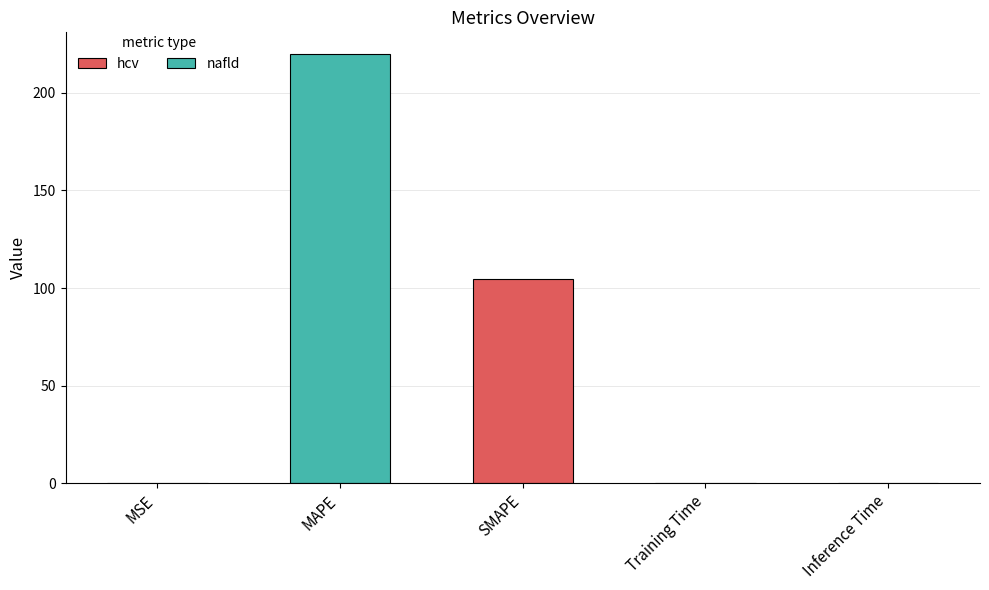

How many series are shown in this chart?

1